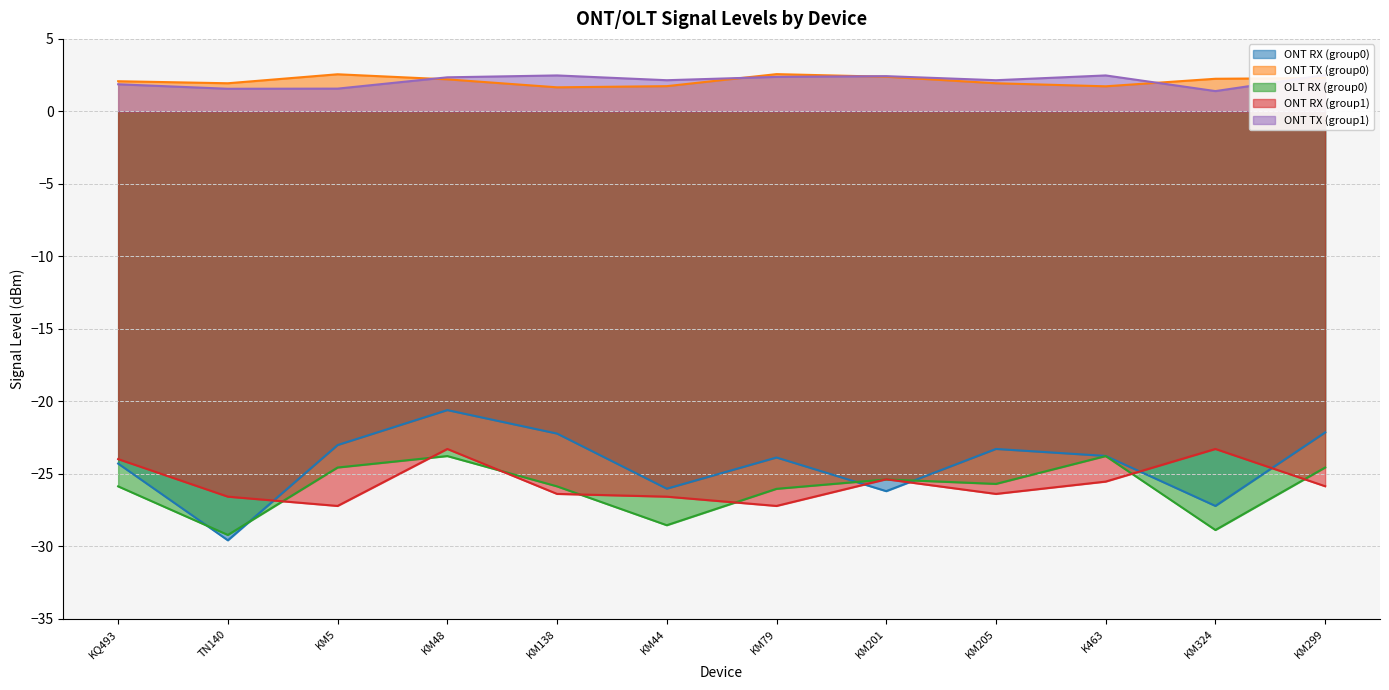

Reading left to right, transcribe all the data shown in this chart.

ONT RX (group0): -24.3	-29.6	-23.0	-20.6	-22.2	-26.0	-23.9	-26.2	-23.3	-23.8	-27.2	-22.1
ONT TX (group0): 2.1	1.9	2.6	2.2	1.7	1.7	2.6	2.4	1.9	1.7	2.2	2.3
OLT RX (group0): -25.9	-29.2	-24.6	-23.8	-25.9	-28.5	-26.0	-25.4	-25.7	-23.8	-28.9	-24.6
ONT RX (group1): -24.0	-26.6	-27.2	-23.3	-26.4	-26.6	-27.2	-25.4	-26.4	-25.5	-23.3	-25.9
ONT TX (group1): 1.9	1.6	1.6	2.4	2.5	2.1	2.4	2.4	2.1	2.5	1.4	2.5